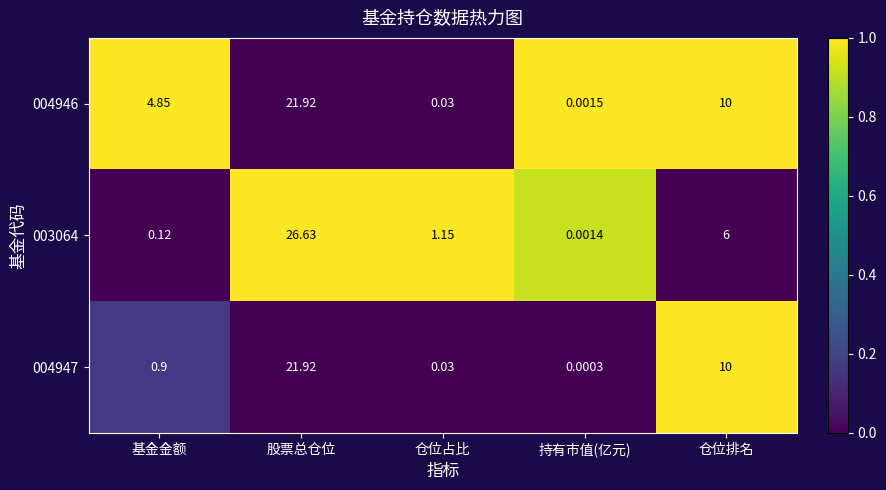

Rank the categories by 004946 value from highest to lowest.

股票总仓位, 仓位排名, 基金金额, 仓位占比, 持有市值(亿元)